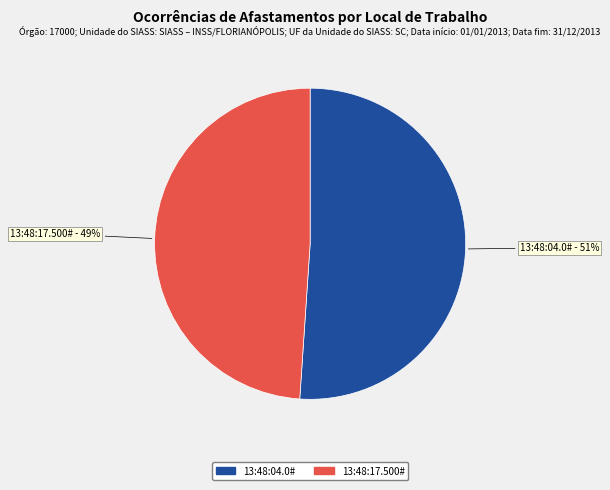

What percentage is the 13:48:04.0# slice, to the nearest percent?

51%